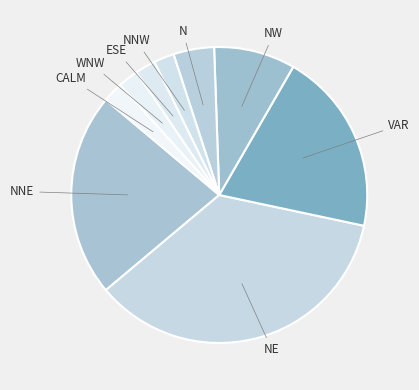

How many slices are in this pie chart?

9